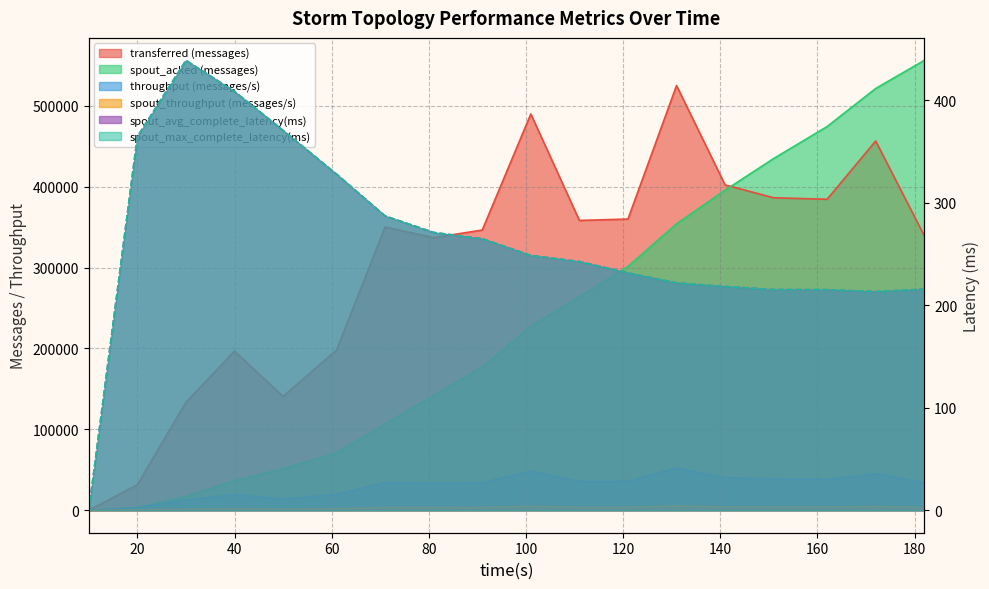

At which category does spout_max_complete_latency(ms) reach its first local peak?

30